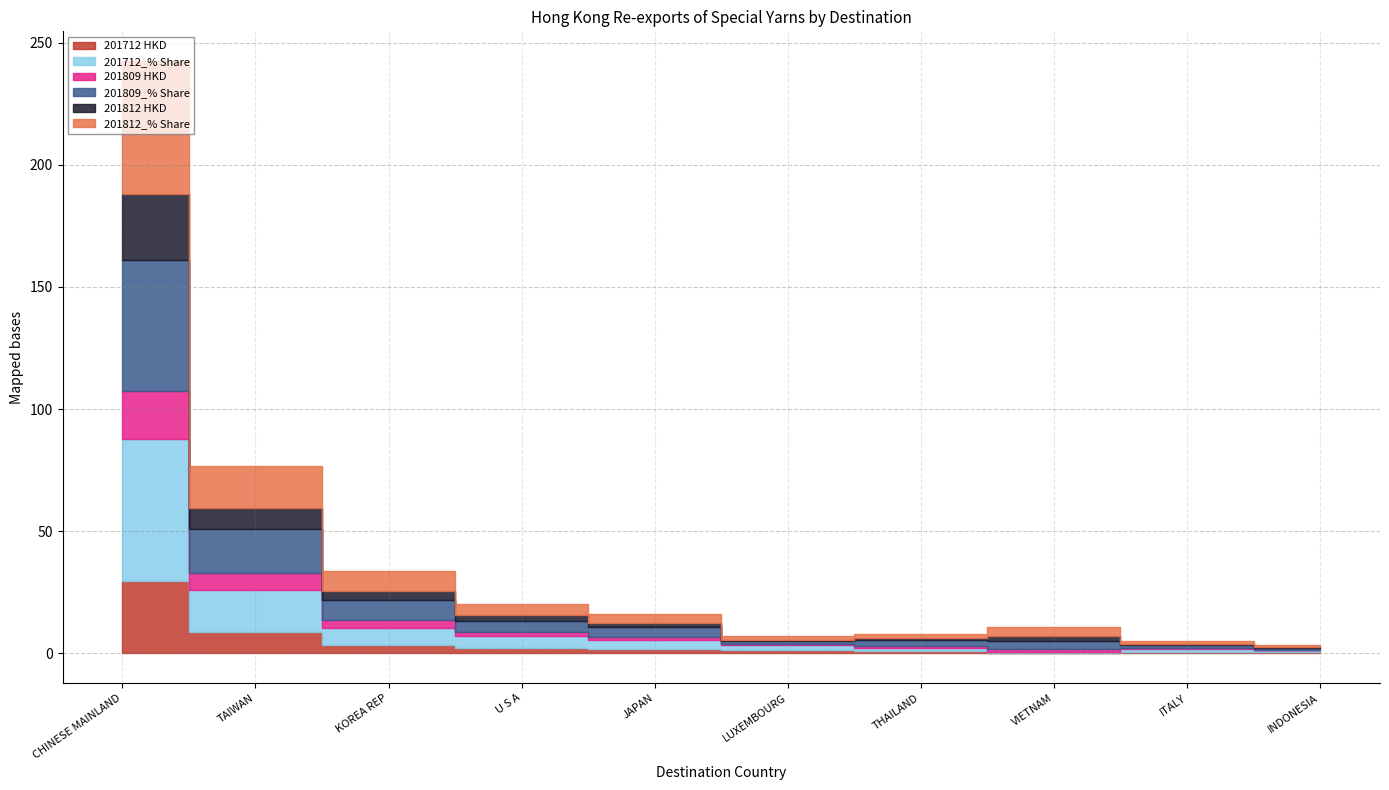

What is the sum of the 201712 HKD values at KOREA REP and THAILAND?

4.3